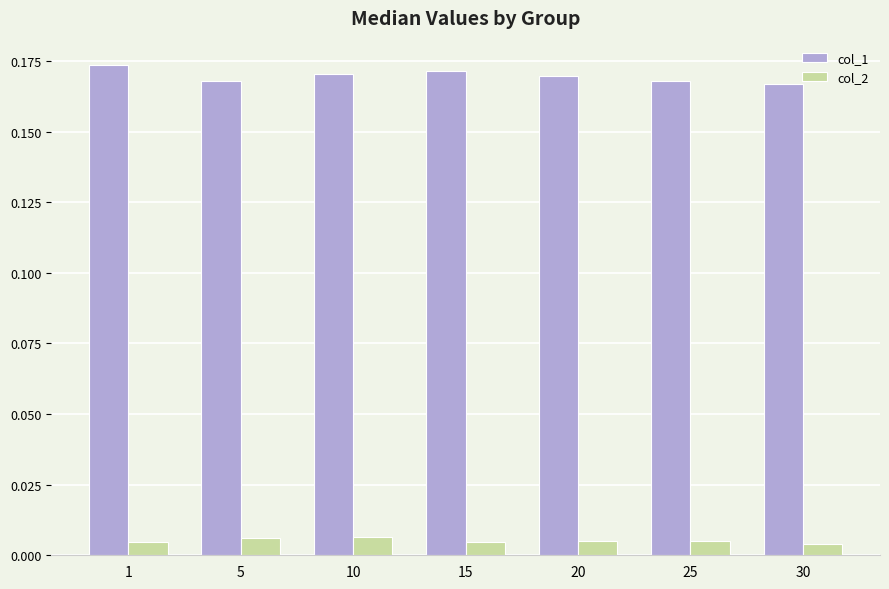

Which series has the widest spread of values?

col_1